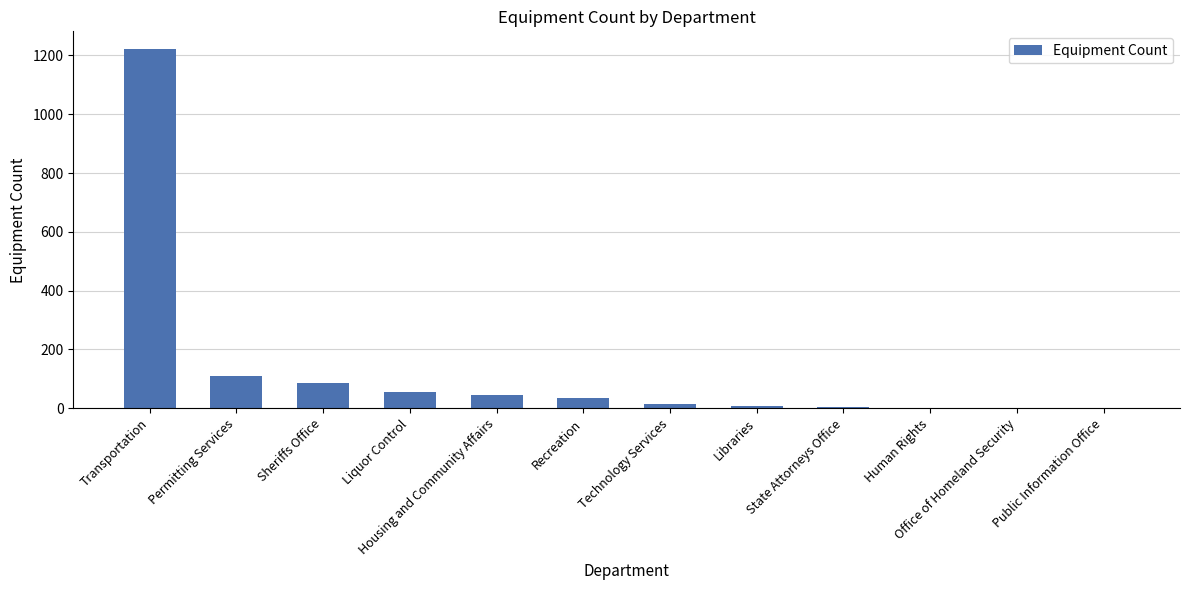

Is it true that the value at Permitting Services is 148?

False